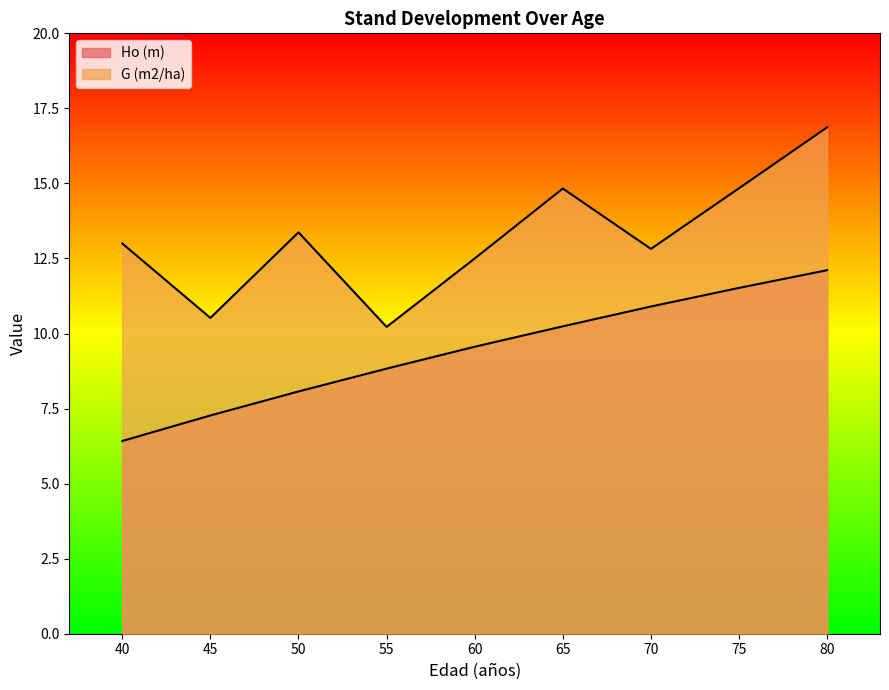

List the labels in order of G (m2/ha) value, largest first.

80, 75, 65, 50, 40, 70, 60, 45, 55